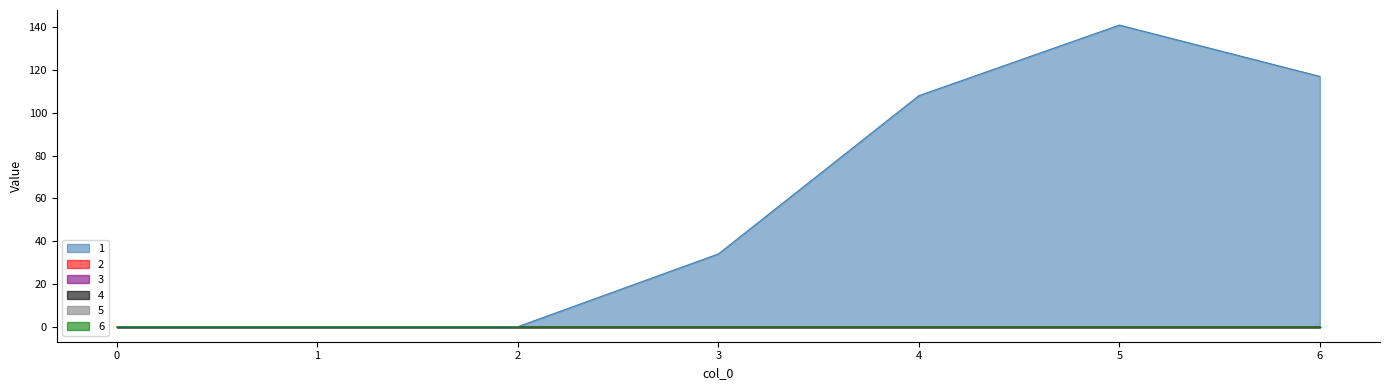

Between 2 and 3, which is larger?

3